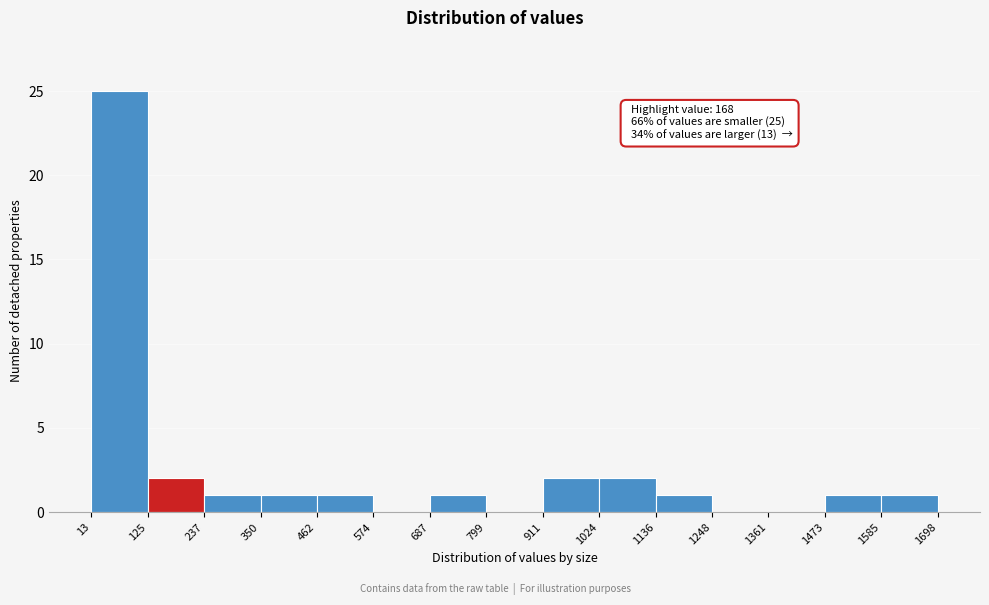

Which range on the x-axis has the tallest bar?

13 to 125